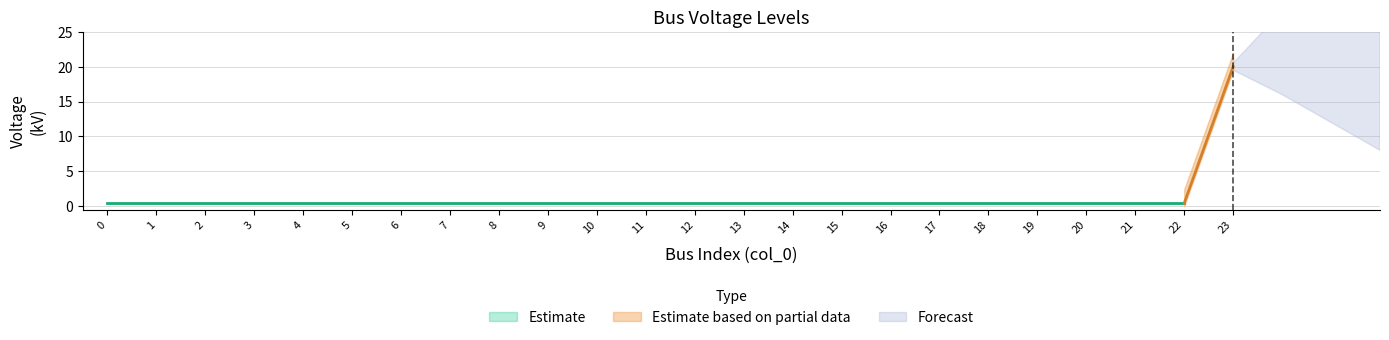

Reading left to right, extract all data points from this chart.

0.4	0.4	0.4	0.4	0.4	0.4	0.4	0.4	0.4	0.4	0.4	0.4	0.4	0.4	0.4	0.4	0.4	0.4	0.4	0.4	0.4	0.4	0.4	20.0